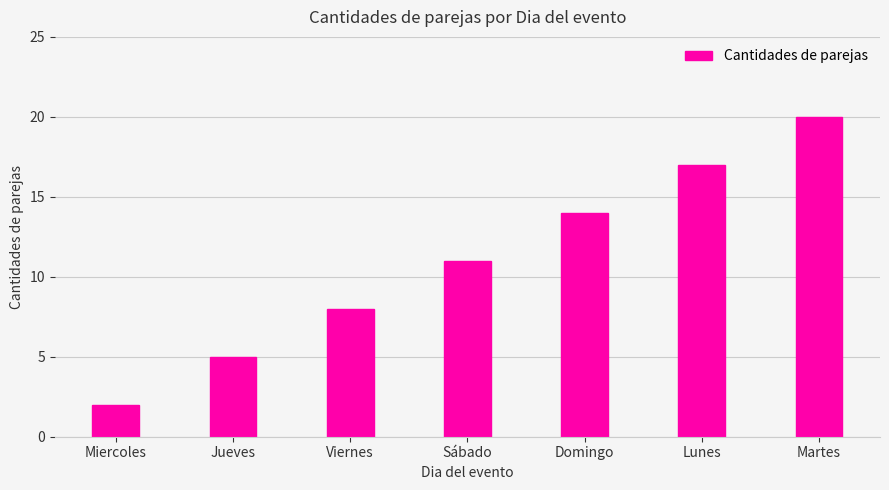

Does the chart contain any negative values?

No